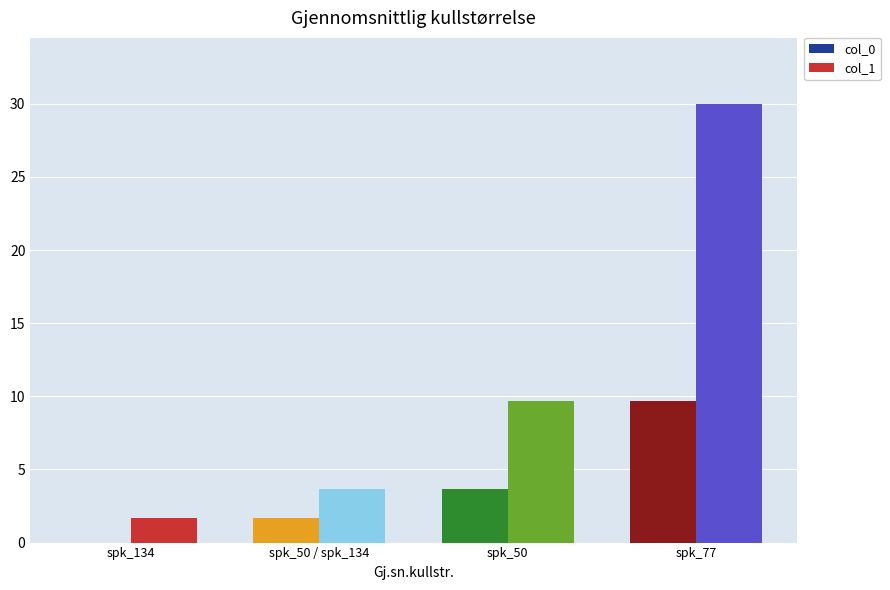

What is the total value across all series at spk_50 / spk_134?

5.3